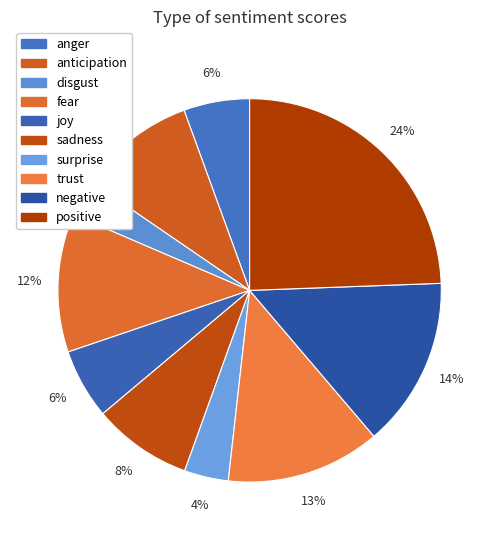

Count the number of slices in the pie.

10